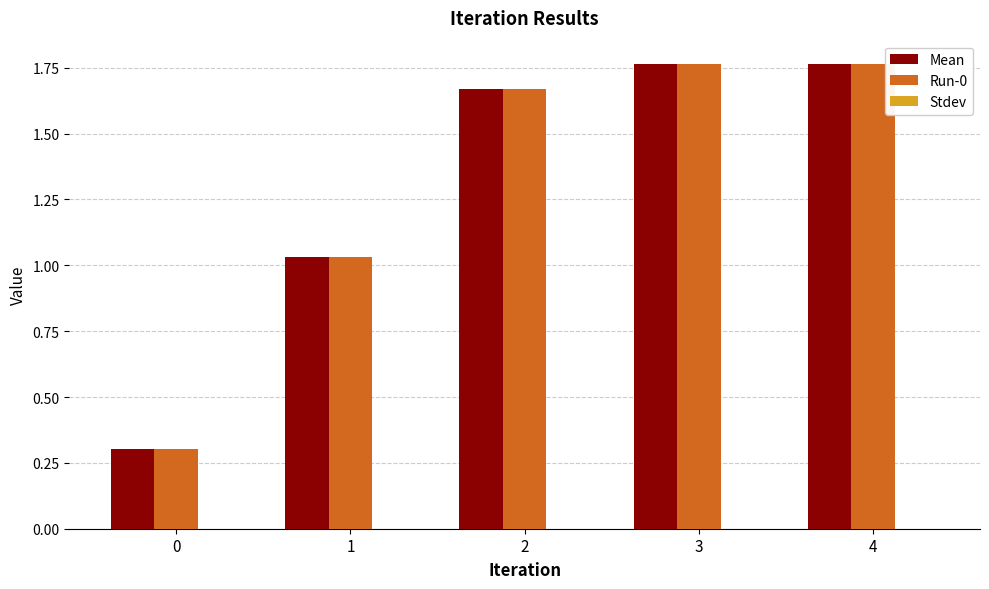

What is the difference between the highest and lowest values at 2?

0.0